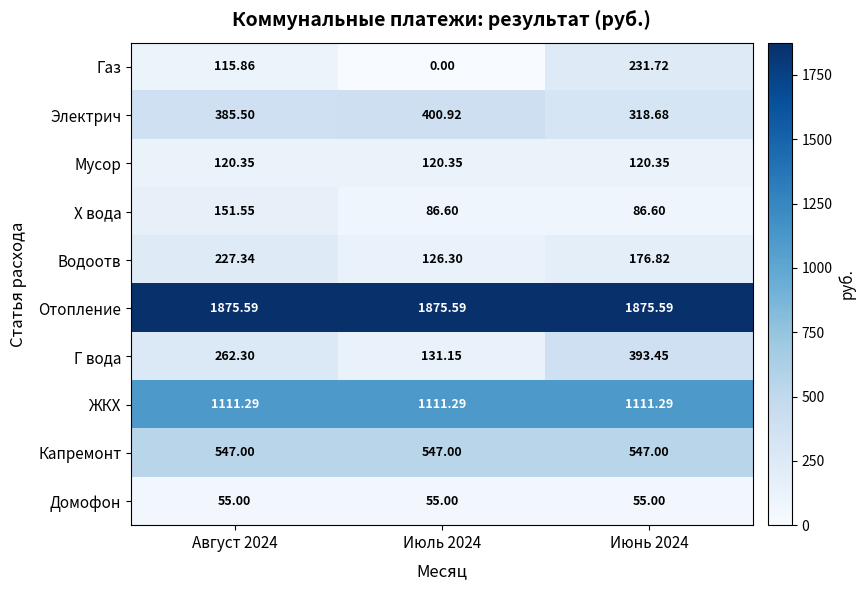

Rank the series by their maximum value, from lowest to highest.

Домофон, Мусор, Х вода, Водоотв, Газ, Г вода, Электрич, Капремонт, ЖКХ, Отопление